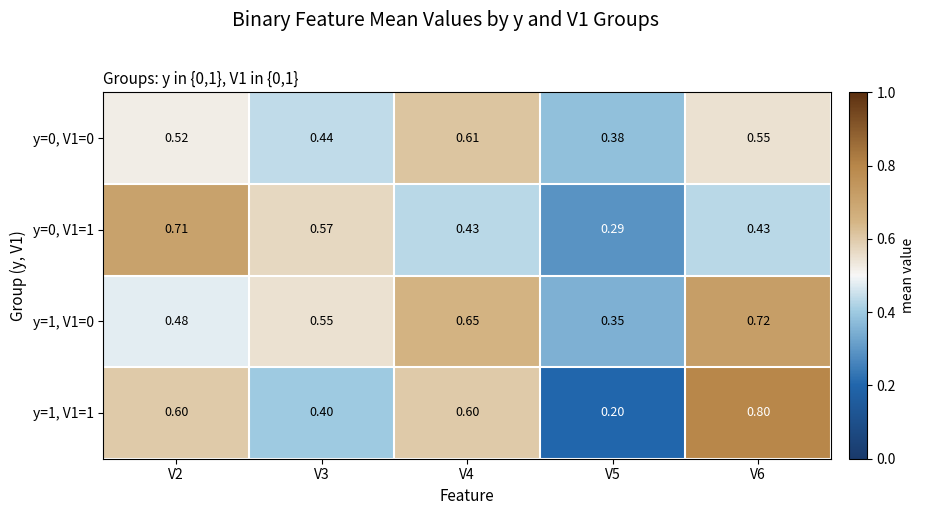

Is the value of y=1, V1=1 at V4 greater than the value of y=0, V1=0 at V6?

Yes